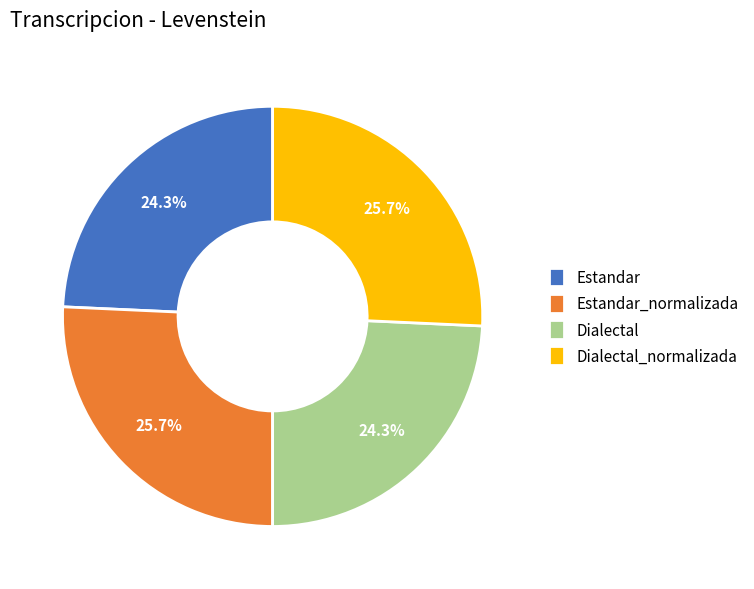

What percentage is NOT represented by Estandar?

75.7%